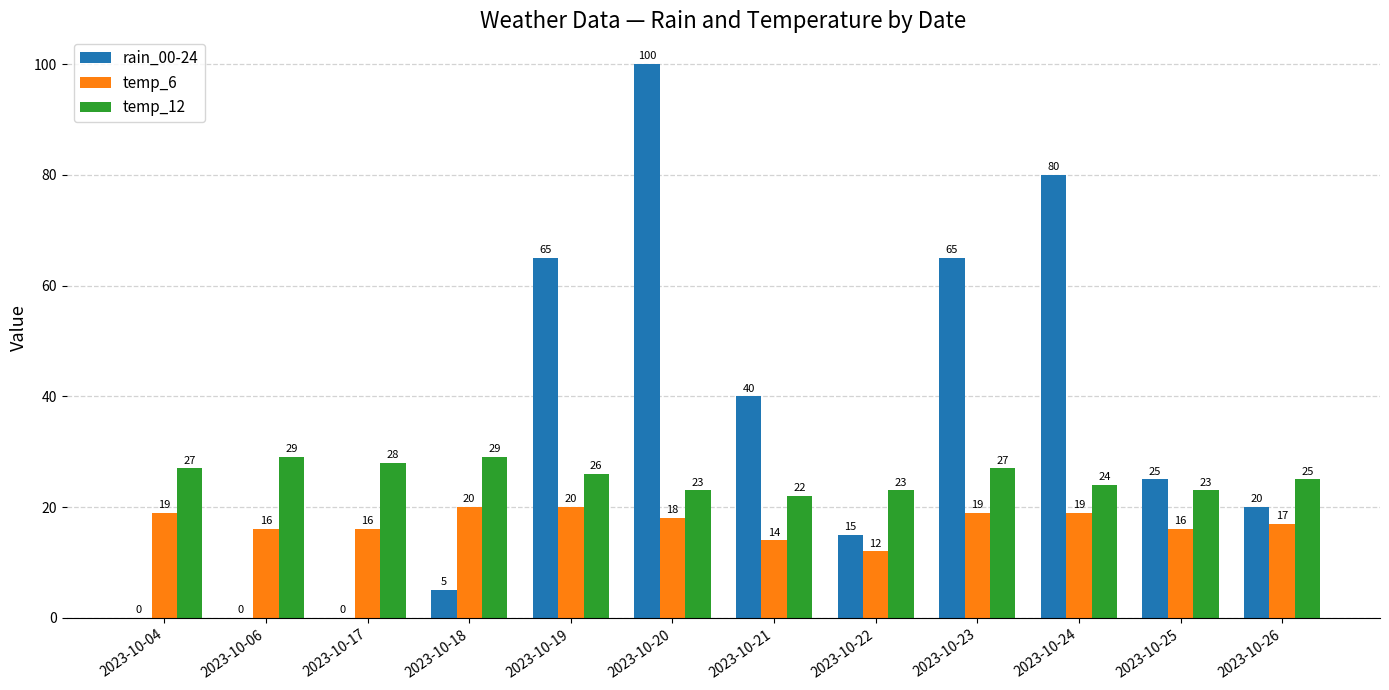

The temp_12 series shows 30 at 2023-10-21. True or false?

False